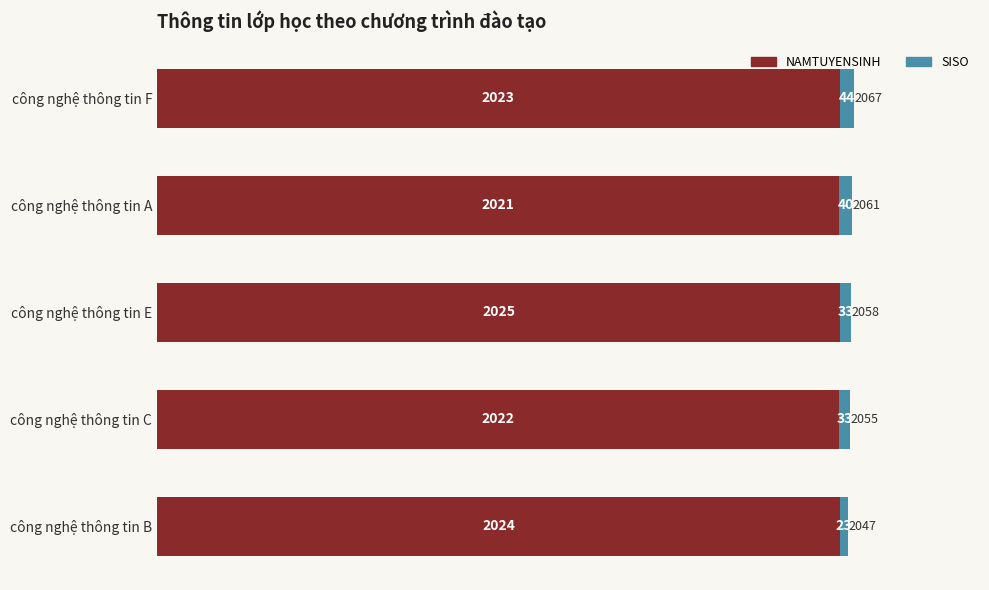

At which category is the sum across all series the highest?

công nghệ thông tin F